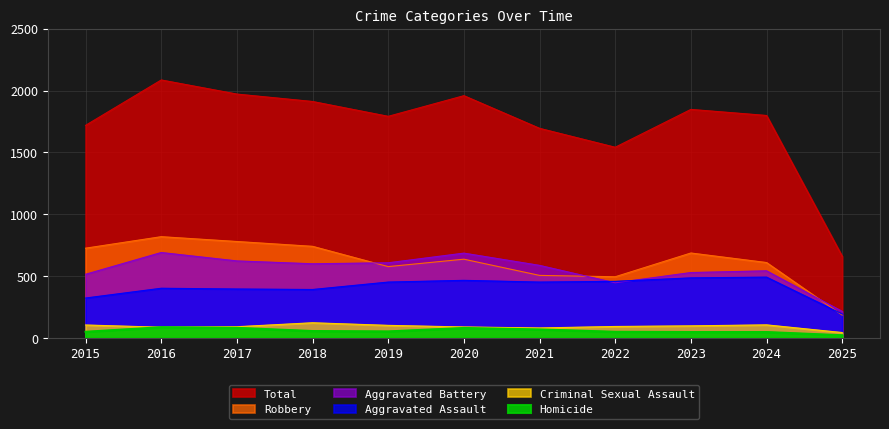

Reading left to right, what are all the values shown in this chart?

Aggravated Assault: 323	402	396	392	452	466	452	458	486	492	194
Aggravated Battery: 515	691	623	600	608	686	587	446	529	543	215
Criminal Sexual Assault: 105	87	91	123	102	89	81	93	98	106	44
Homicide: 50	87	82	56	53	81	69	50	48	48	22
Robbery: 726	819	780	741	577	637	506	495	687	610	185
Total: 1719	2086	1972	1912	1792	1959	1695	1542	1848	1799	660